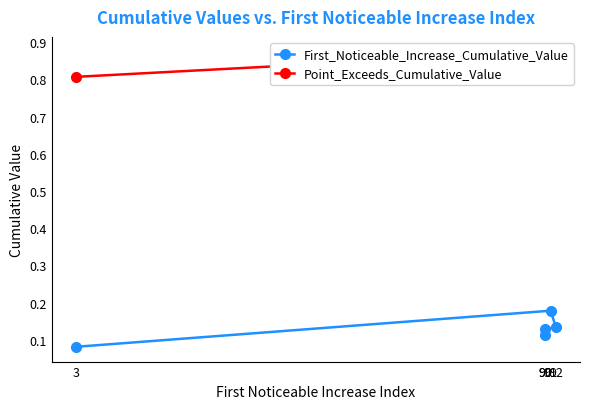

True or false: First_Noticeable_Increase_Cumulative_Value and Point_Exceeds_Cumulative_Value cross at least once.

False